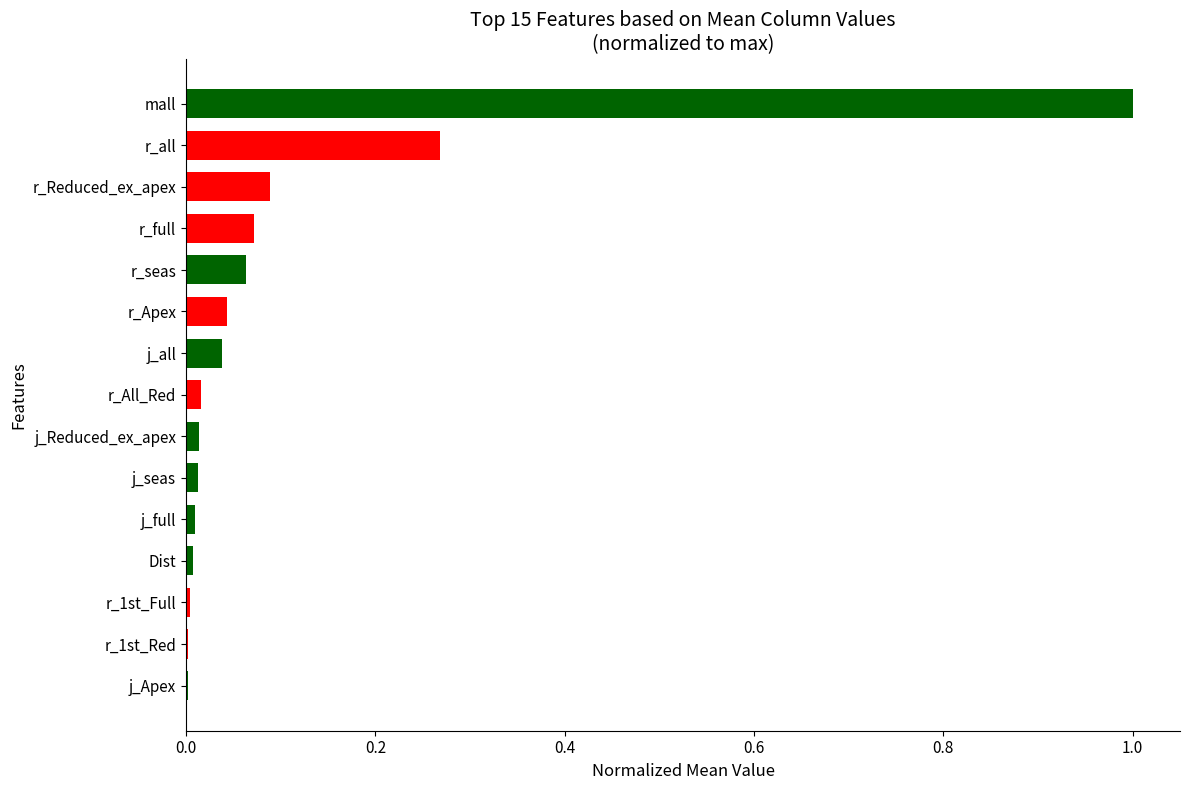

What is the sum of all values?

1.6